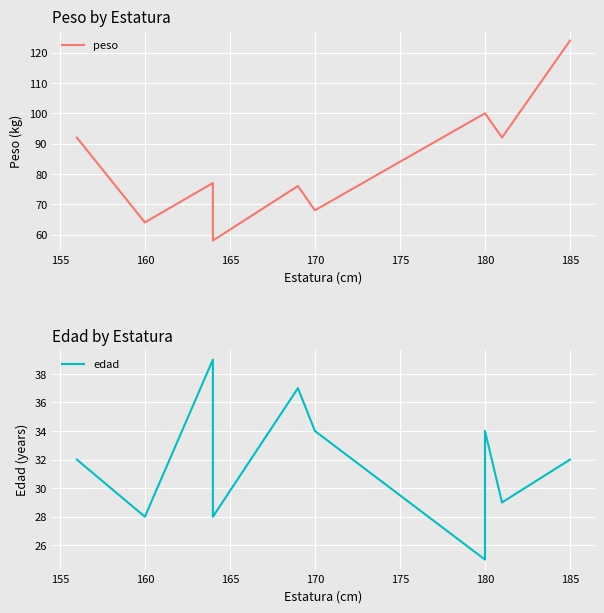

True or false: peso and edad cross at least once.

False